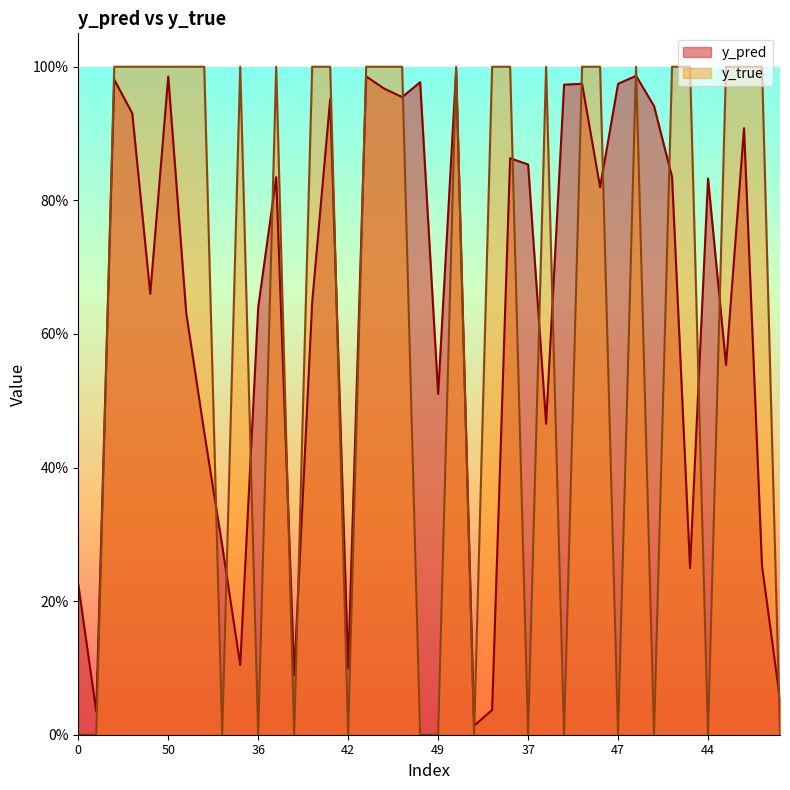

What are all the series names shown in the legend?

y_pred, y_true